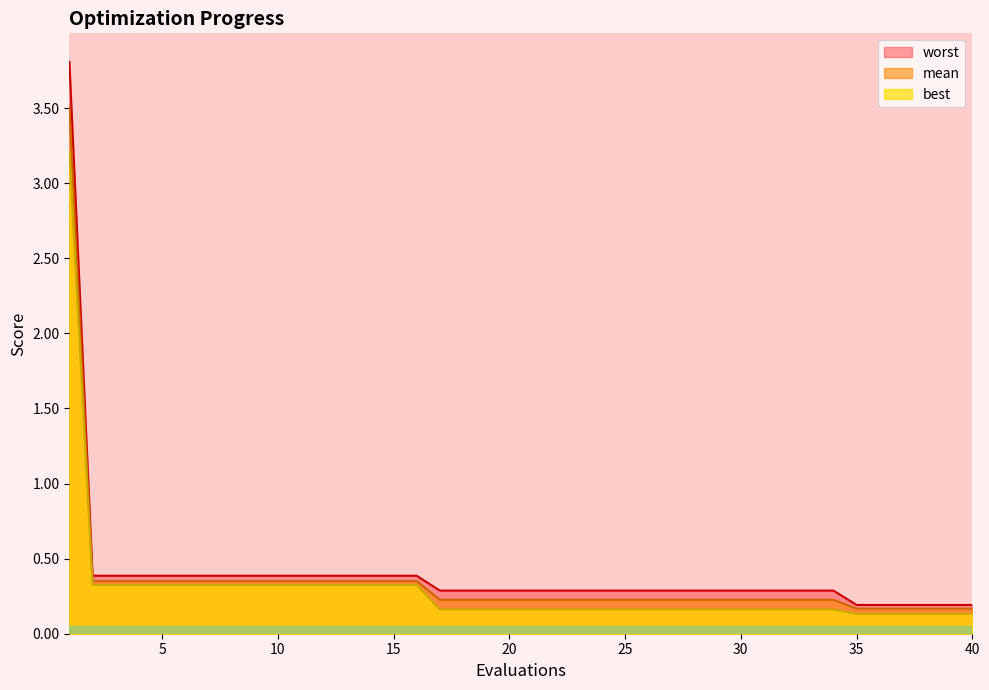

Which series changed the most between 1 and 27?

worst